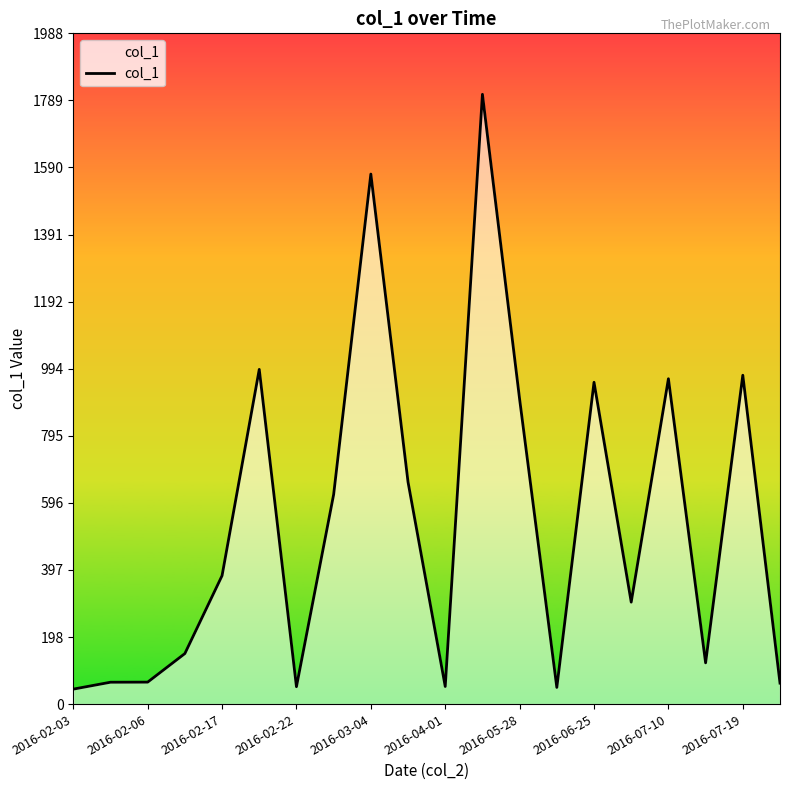

What is the maximum value shown in the chart?

1807.5